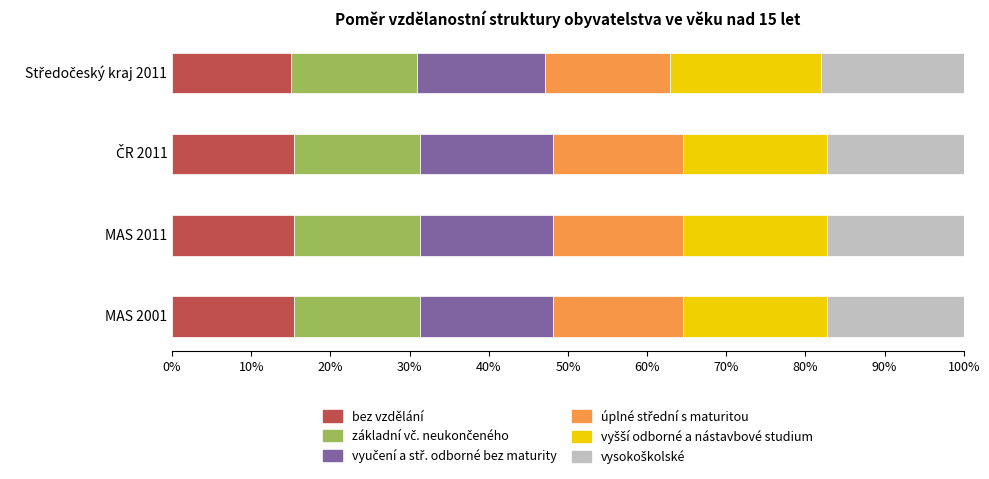

Count the number of data series in this chart.

6